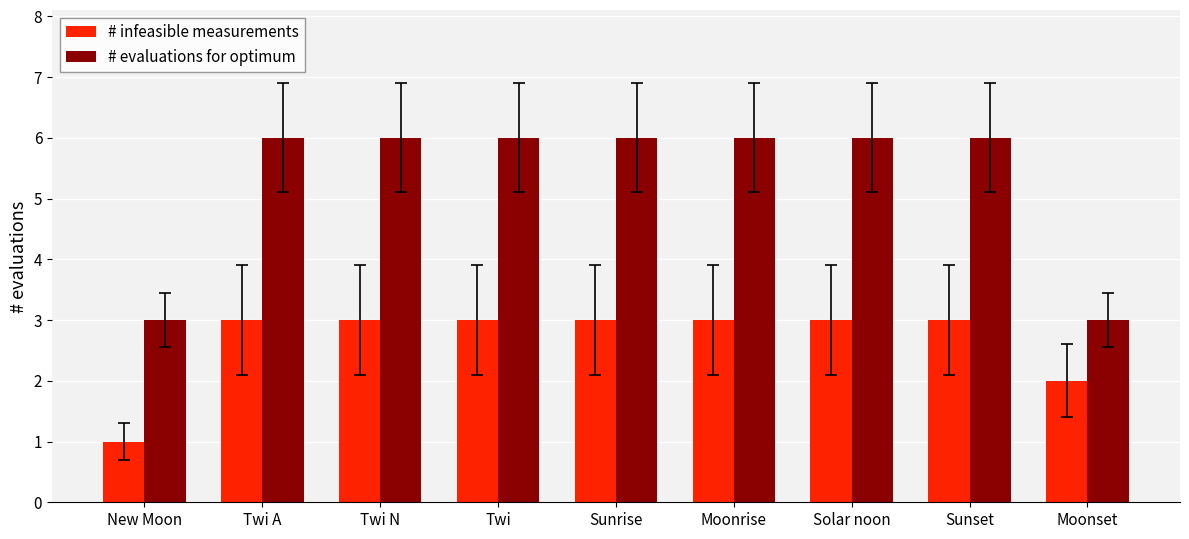

Between New Moon and Twi, which series saw the biggest shift?

# evaluations for optimum